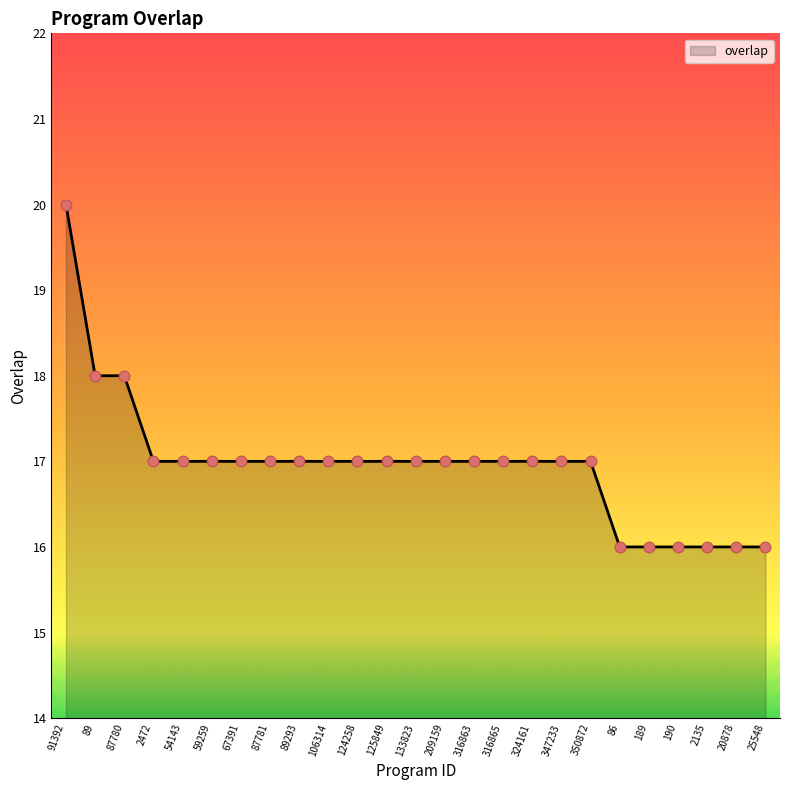

Approximately how many times larger is the value at 190 compared to 316863?

0.9